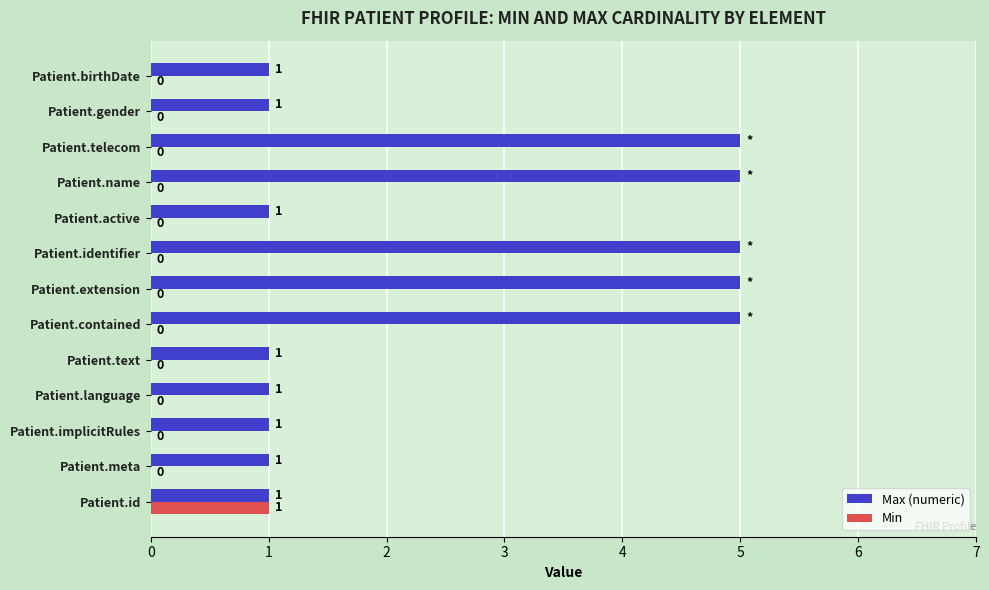

Which series has the largest total across all categories?

Max (numeric)